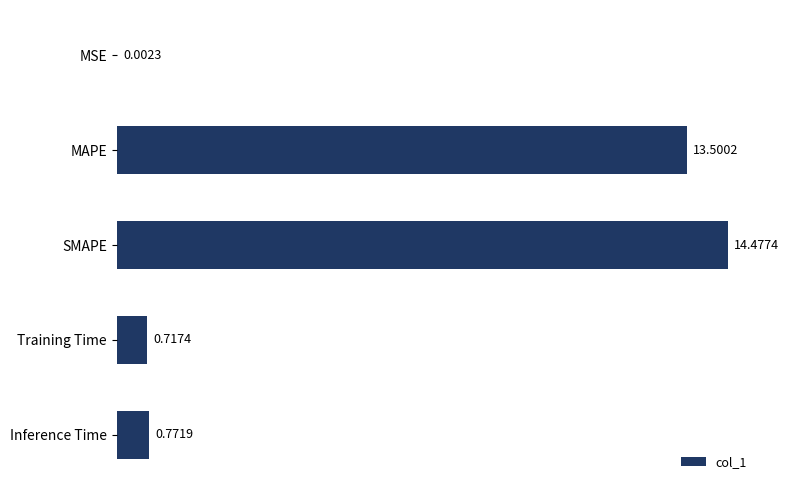

What is the sum of the values at MAPE and Inference Time?

14.3